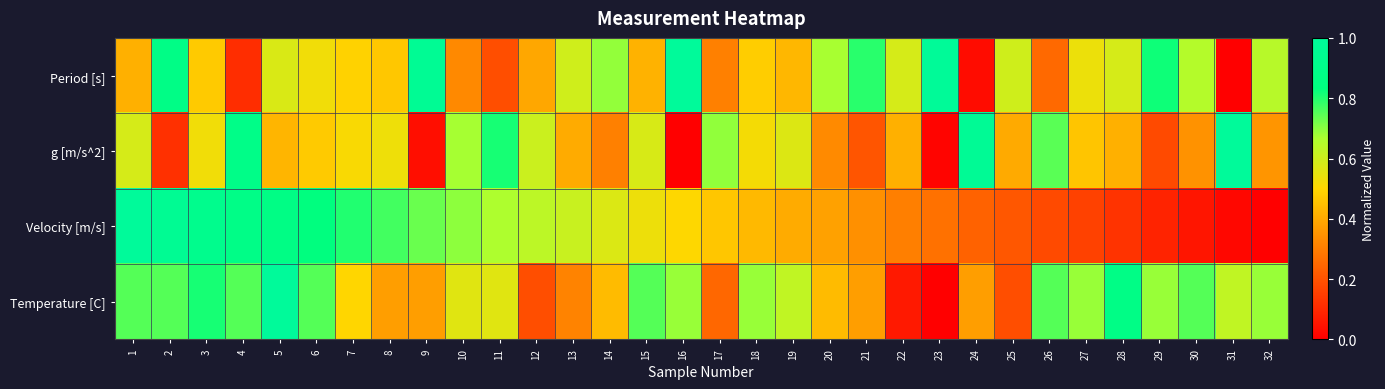

Rank the series by their average value, from highest to lowest.

Temperature [C], Period [s], Velocity [m/s], g [m/s^2]